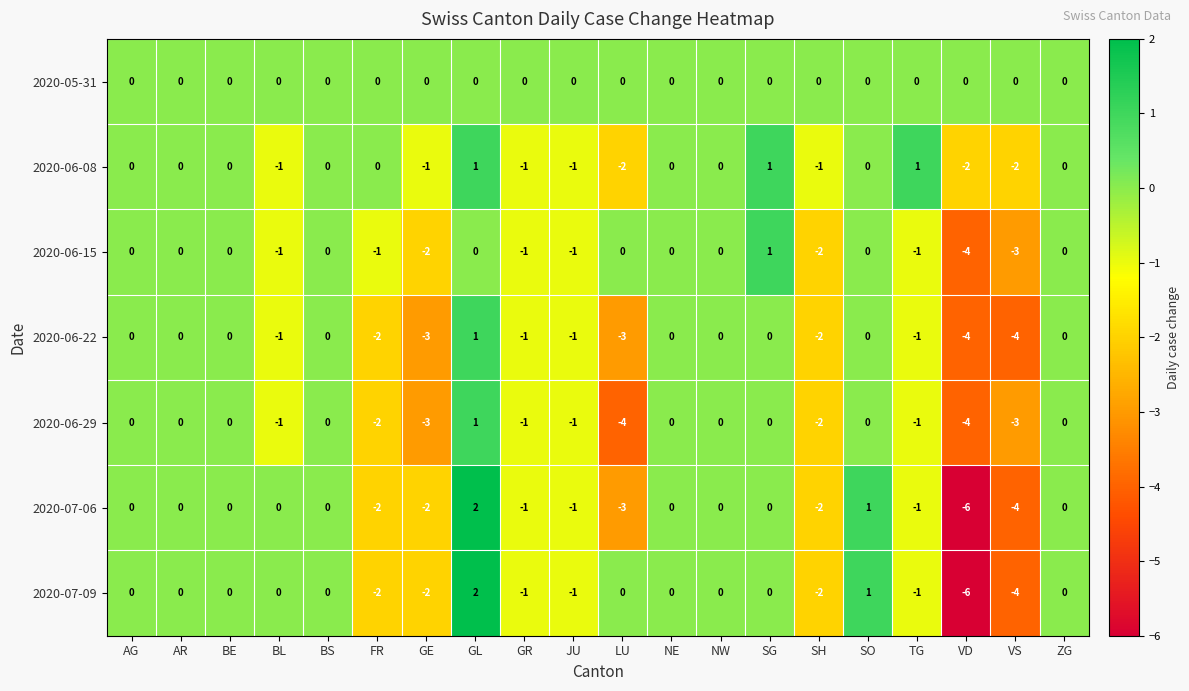

At which category is the sum across all series the highest?

GL